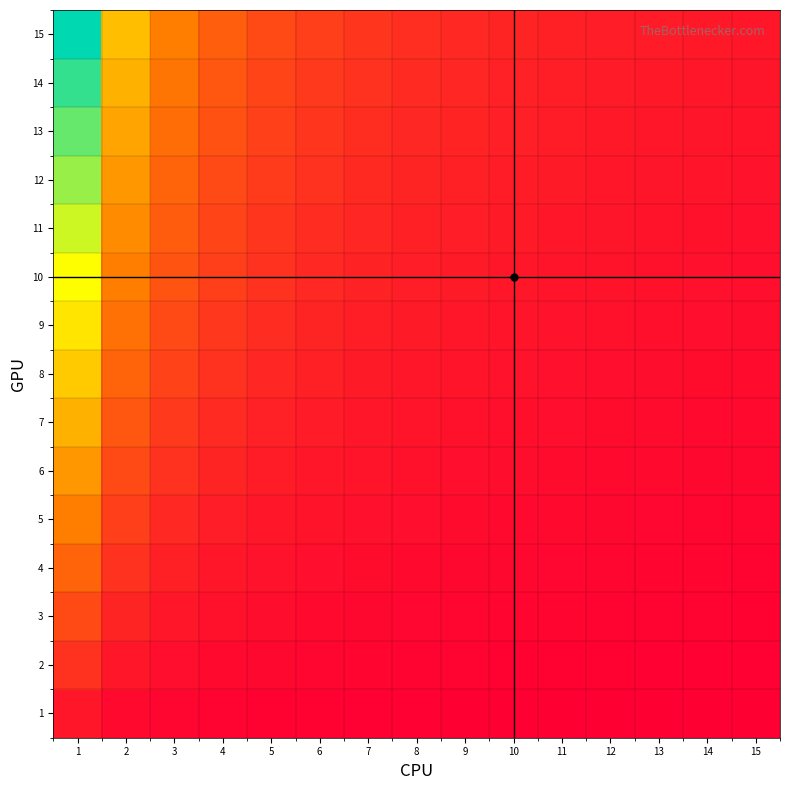

What is the difference between the highest and lowest values at 1?

14.0